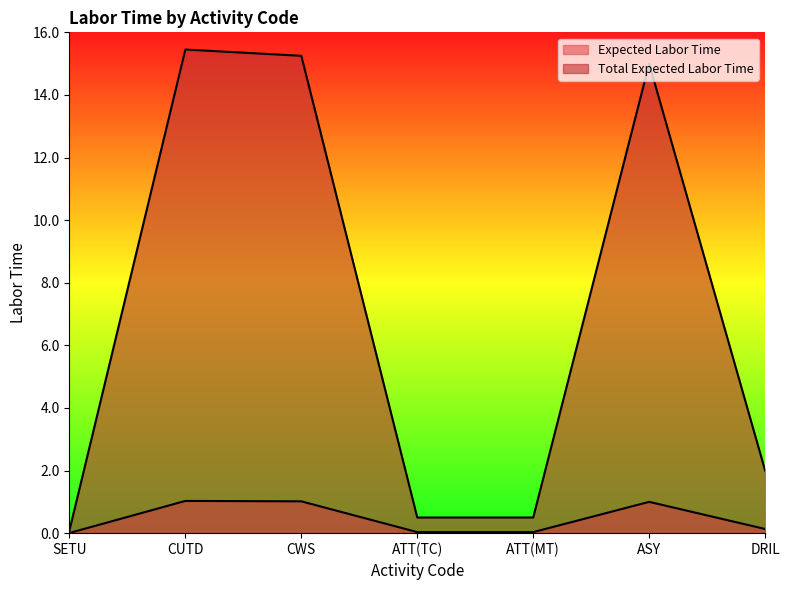

Reading left to right, extract all data points from this chart.

Expected Labor Time: SETU=0.0	CUTD=1.0	CWS=1.0	ATT(TC)=0.0	ATT(MT)=0.0	ASY=1.0	DRIL=0.1
Total Expected Labor Time: SETU=0.1	CUTD=15.5	CWS=15.2	ATT(TC)=0.5	ATT(MT)=0.5	ASY=15.0	DRIL=2.0